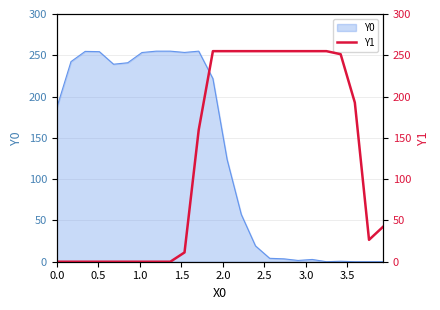

Does the chart have visible grid lines?

Yes